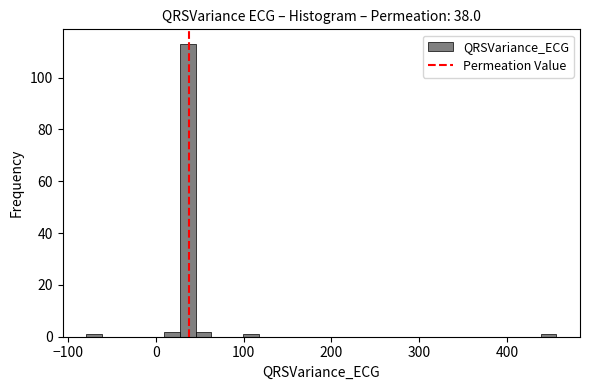

Around what value on the x-axis is the tallest bar? Give the approximate position of its centre, as read against the axis.

40